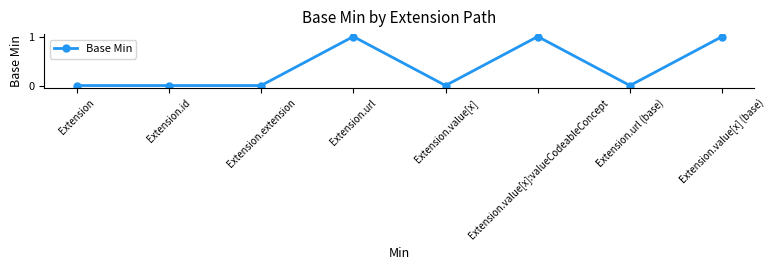

What position from the left is Extension.value[x]?

5